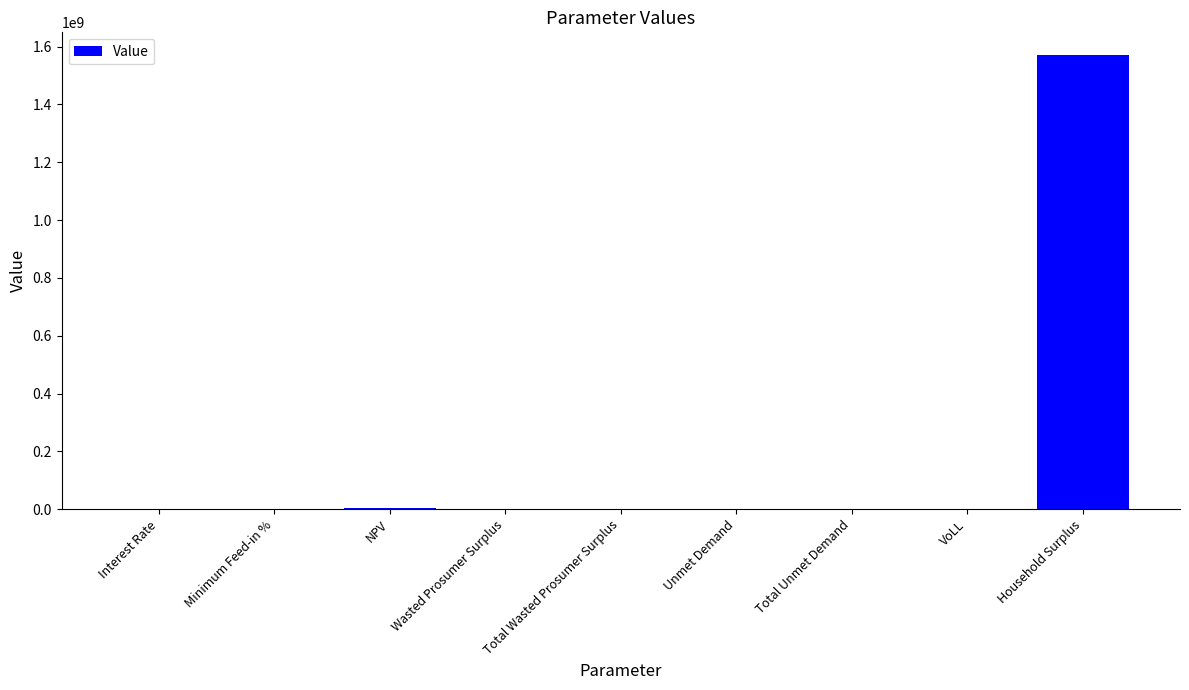

Is it true that the value at Total Wasted Prosumer Surplus is 123510.6?

True